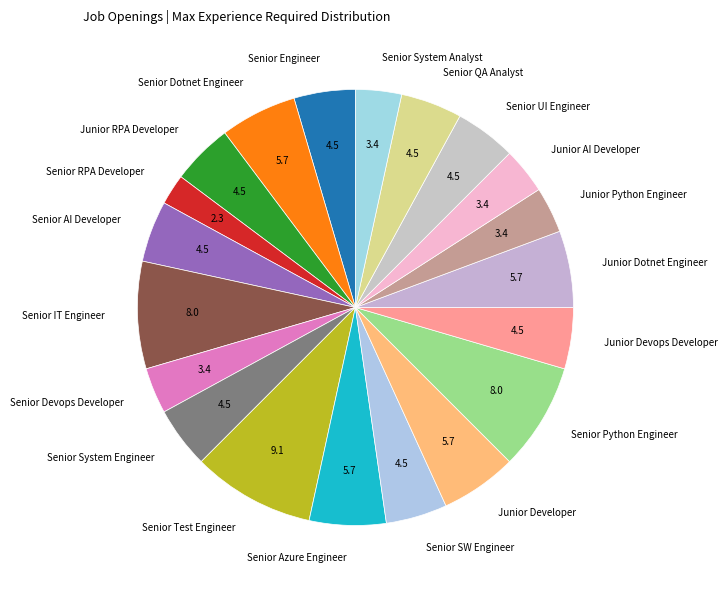

Which category has the smallest portion of the pie?

Senior RPA Developer